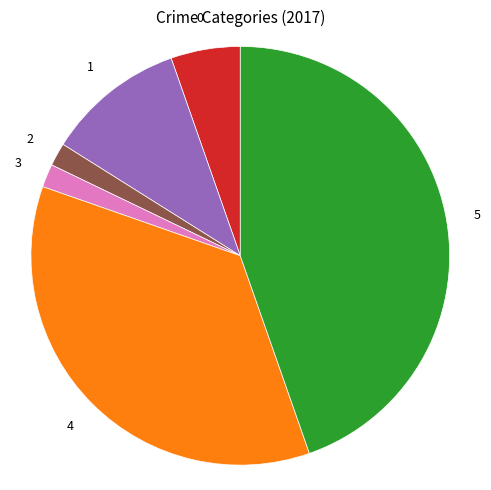

Does any single category account for the majority?

No